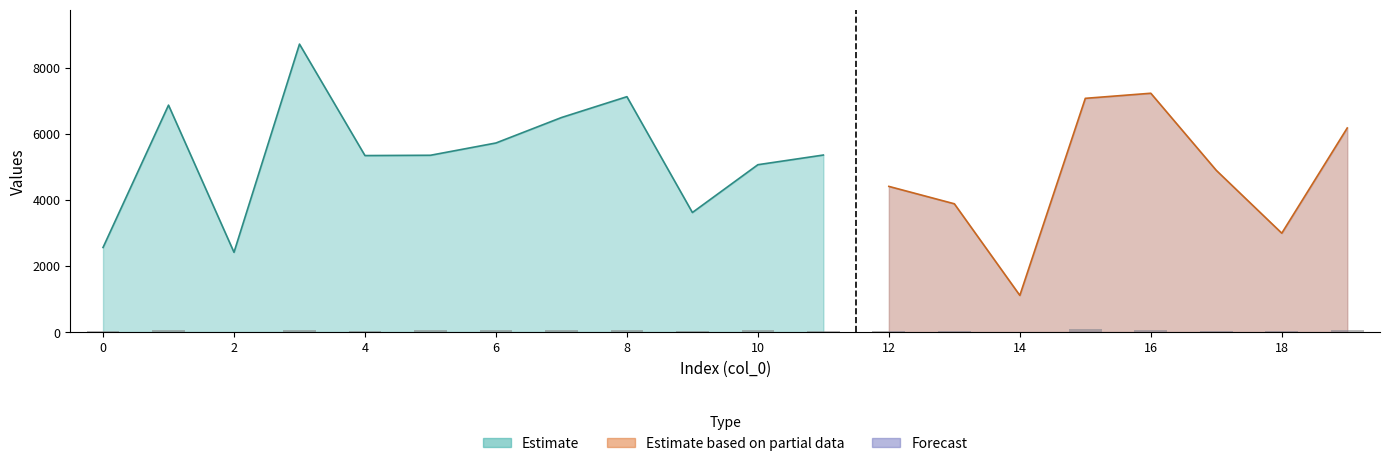

Reading right to left, what are all the values shown in this chart?

col_2: 19=6183	18=2995	17=4899	16=7235	15=7081	14=1111	13=3886	12=4413	11=5363	10=5070	9=3622	8=7131	7=6499	6=5728	5=5356	4=5347	3=8724	2=2416	1=6875	0=2562
col_1: 19=48	18=37	17=43	16=70	15=79	14=10	13=34	12=38	11=41	10=63	9=46	8=49	7=69	6=53	5=52	4=46	3=74	2=14	1=76	0=31